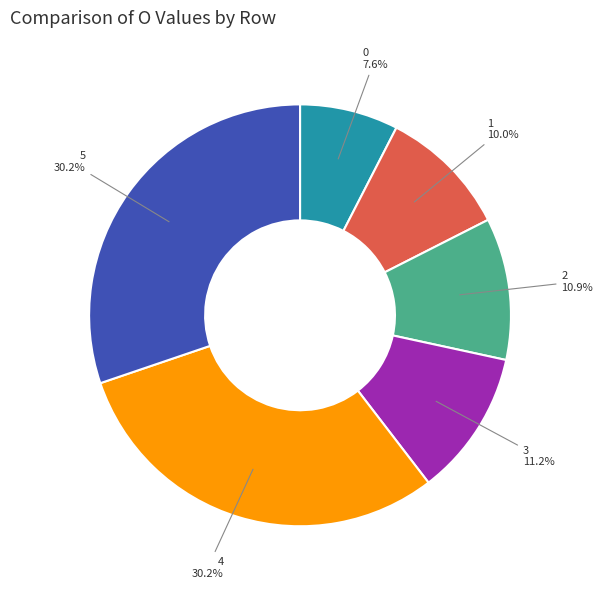

To the nearest percent, what is the difference between the 1 and 4 slice percentages?

20%